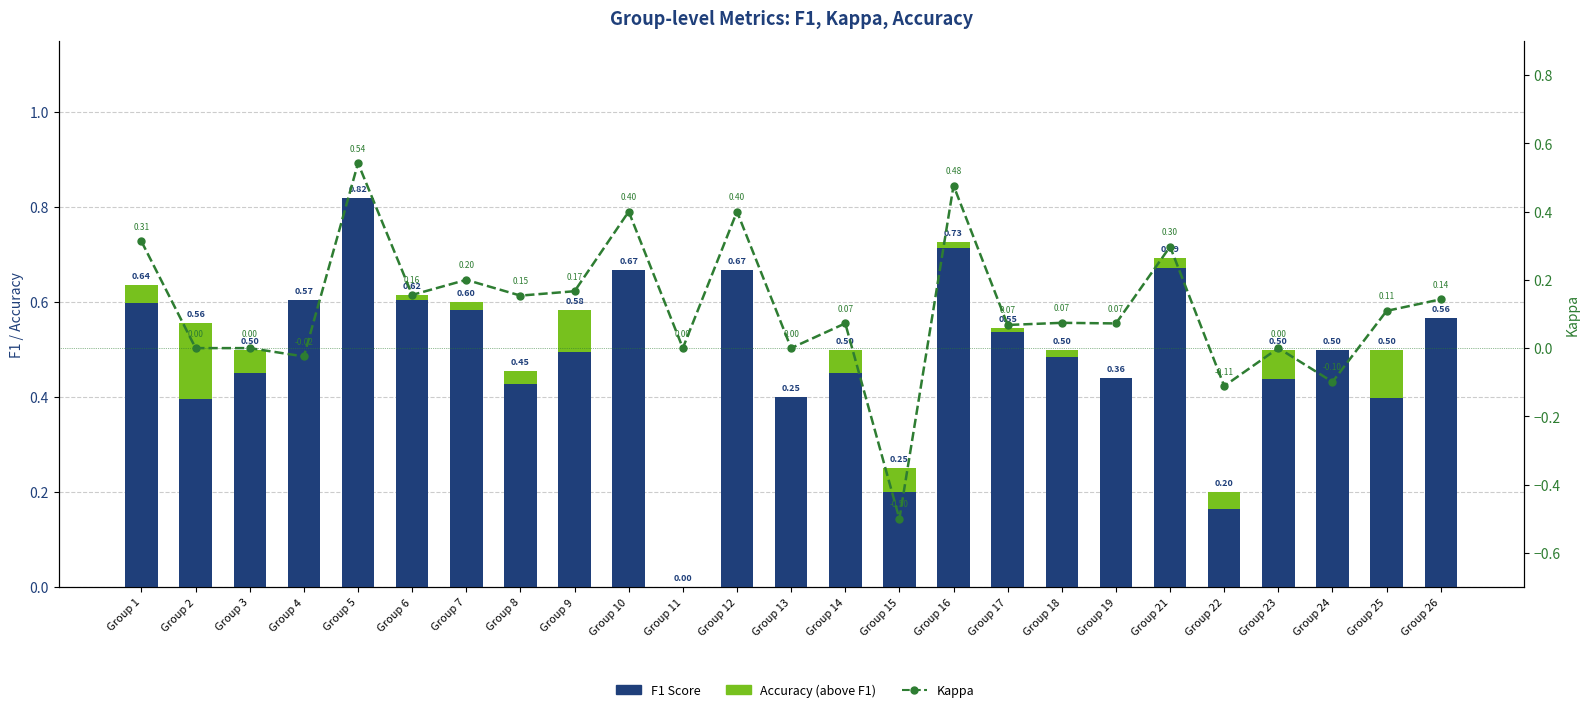

What is the sum of all F1 Score values?

12.3